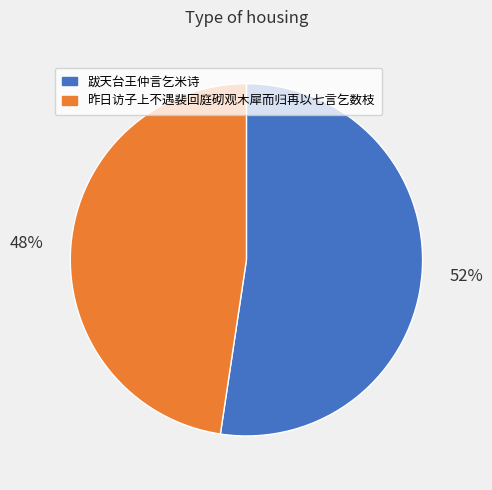

Between 跋天台王仲言乞米诗 and 昨日访子上不遇裴回庭砌观木犀而归再以七言乞数枝, which is larger?

跋天台王仲言乞米诗